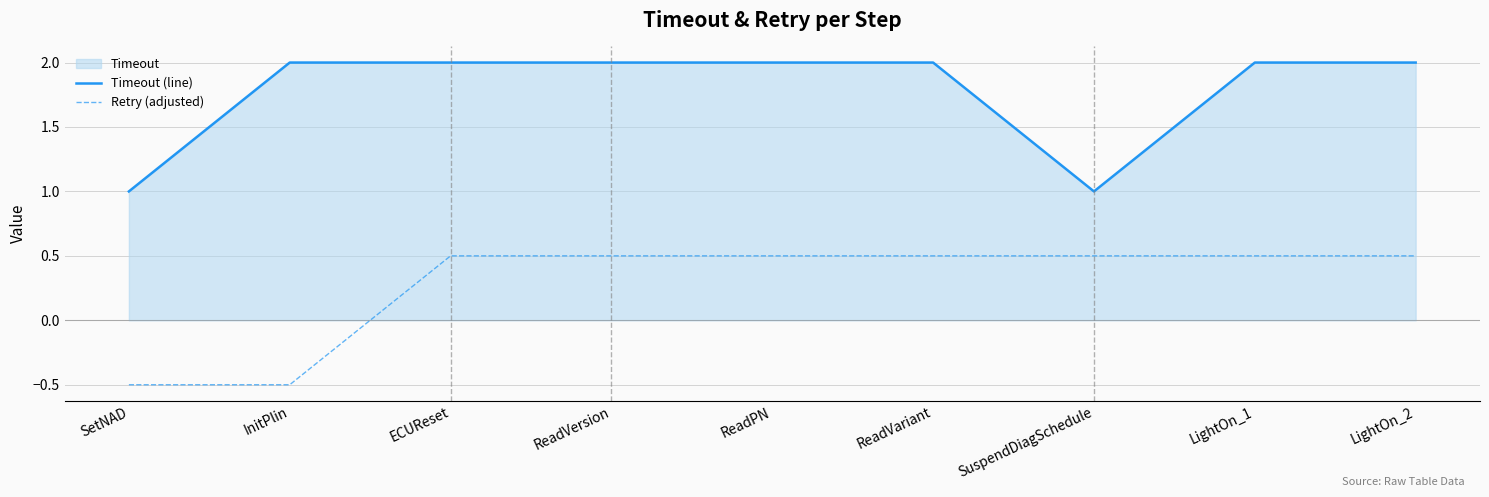

Reading left to right, what are all the values shown in this chart?

Timeout (line): 1.0	2.0	2.0	2.0	2.0	2.0	1.0	2.0	2.0
Retry (adjusted): -0.5	-0.5	0.5	0.5	0.5	0.5	0.5	0.5	0.5